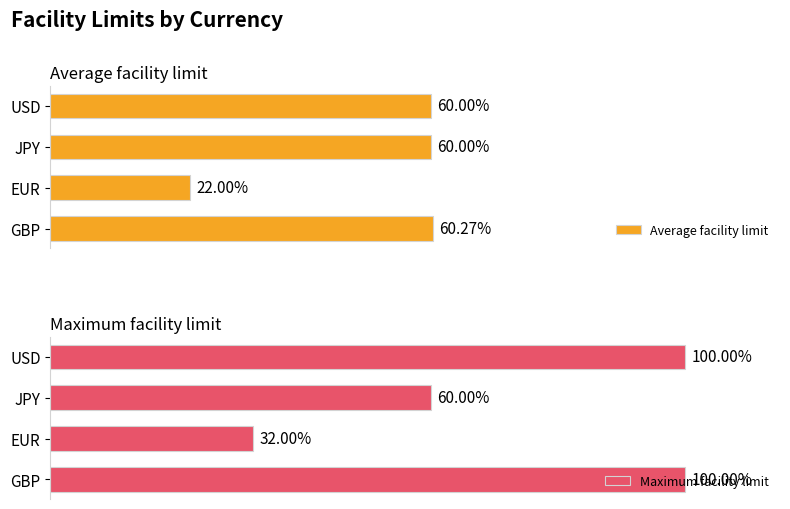

Does the chart contain stacked bars?

No